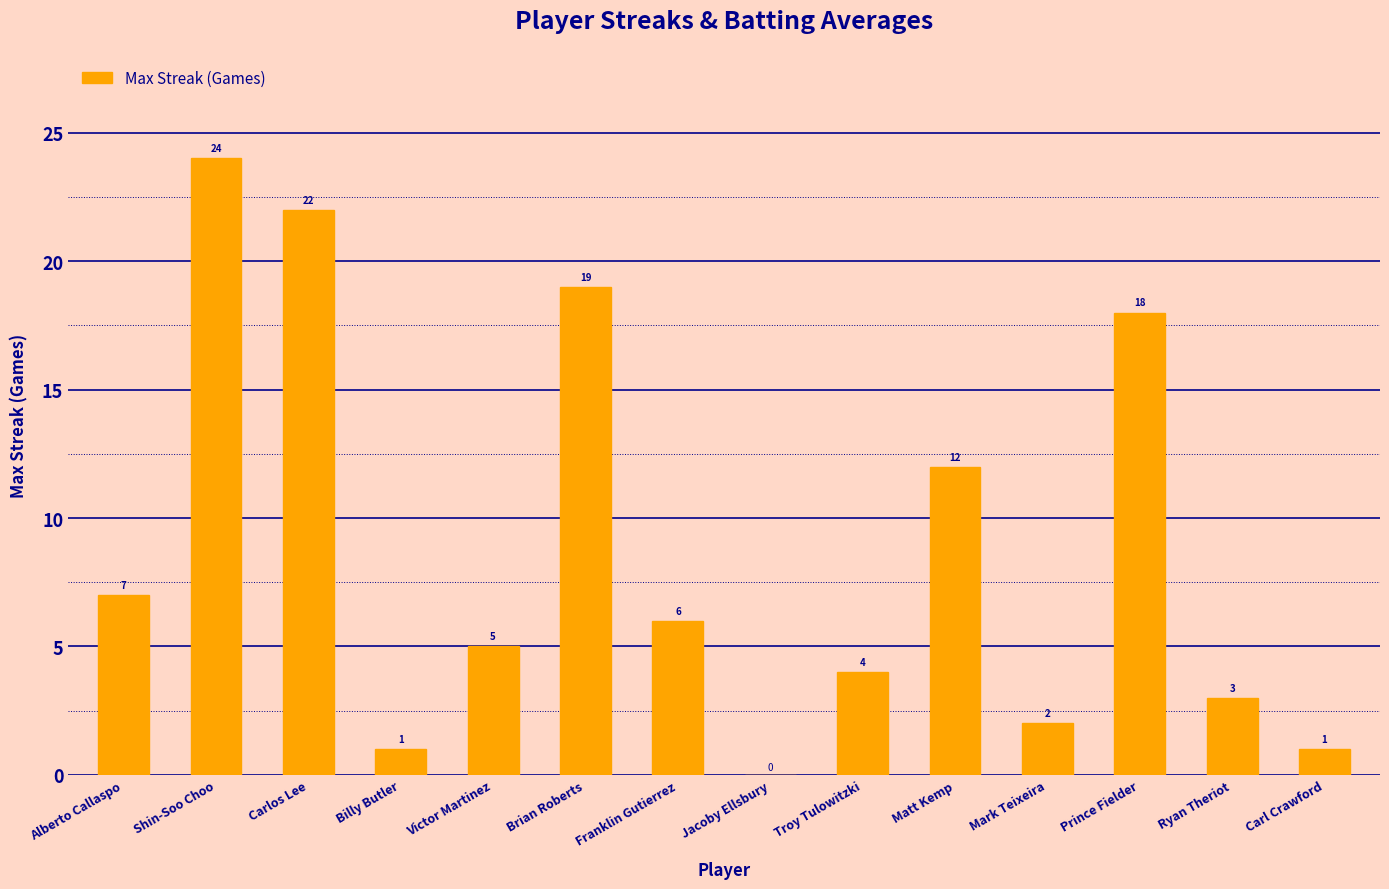

True or false: the data shows 12 at Matt Kemp.

True